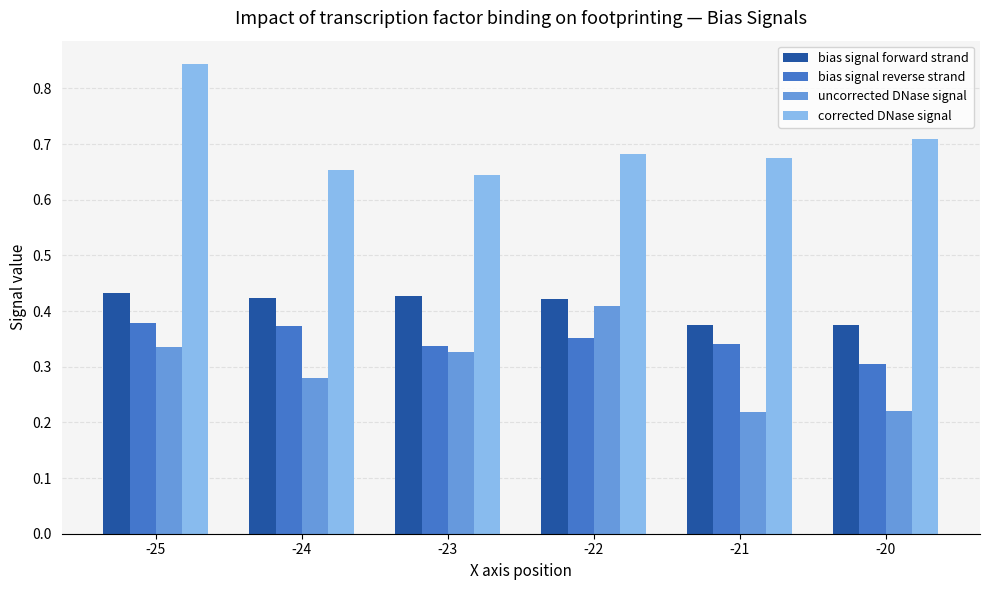

What is the total value across all series at -20?

1.6